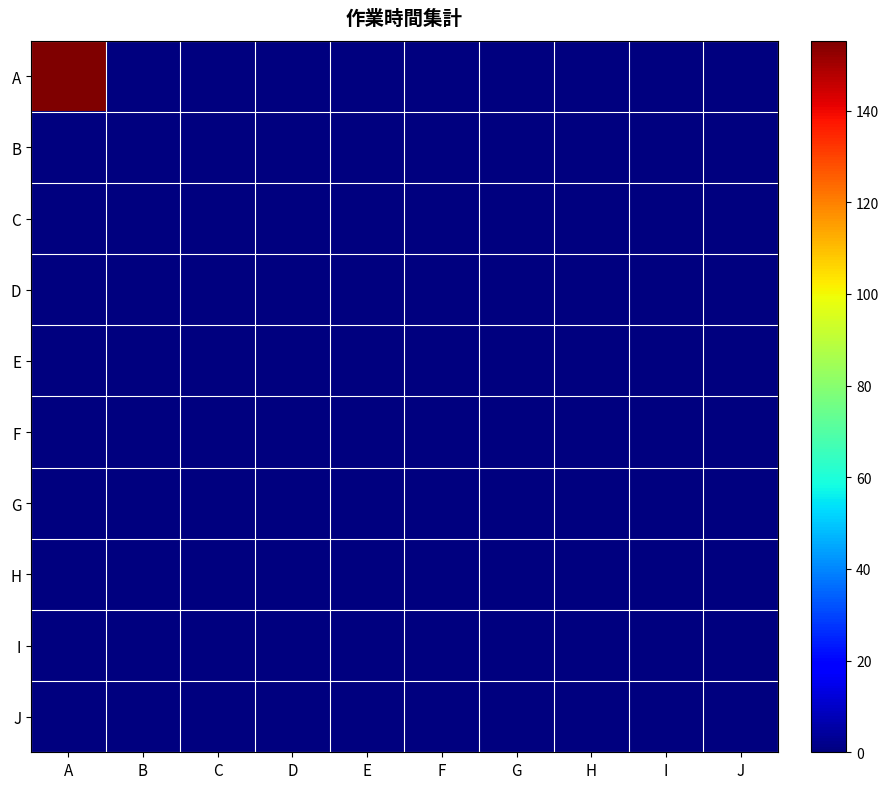

Which category has the highest value across all series?

A